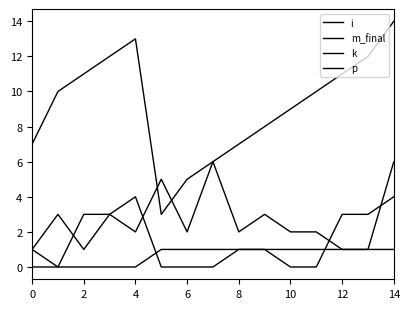

True or false: p and i intersect in this chart.

False